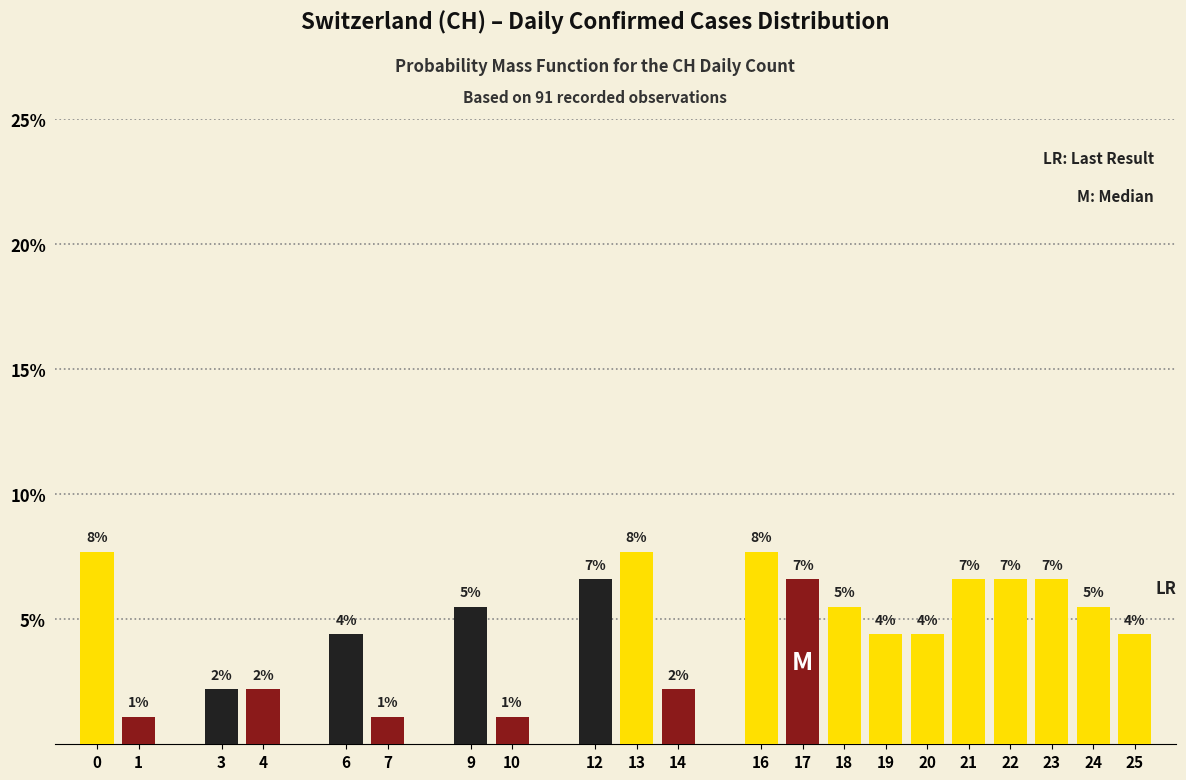

Are the bars horizontal?

No